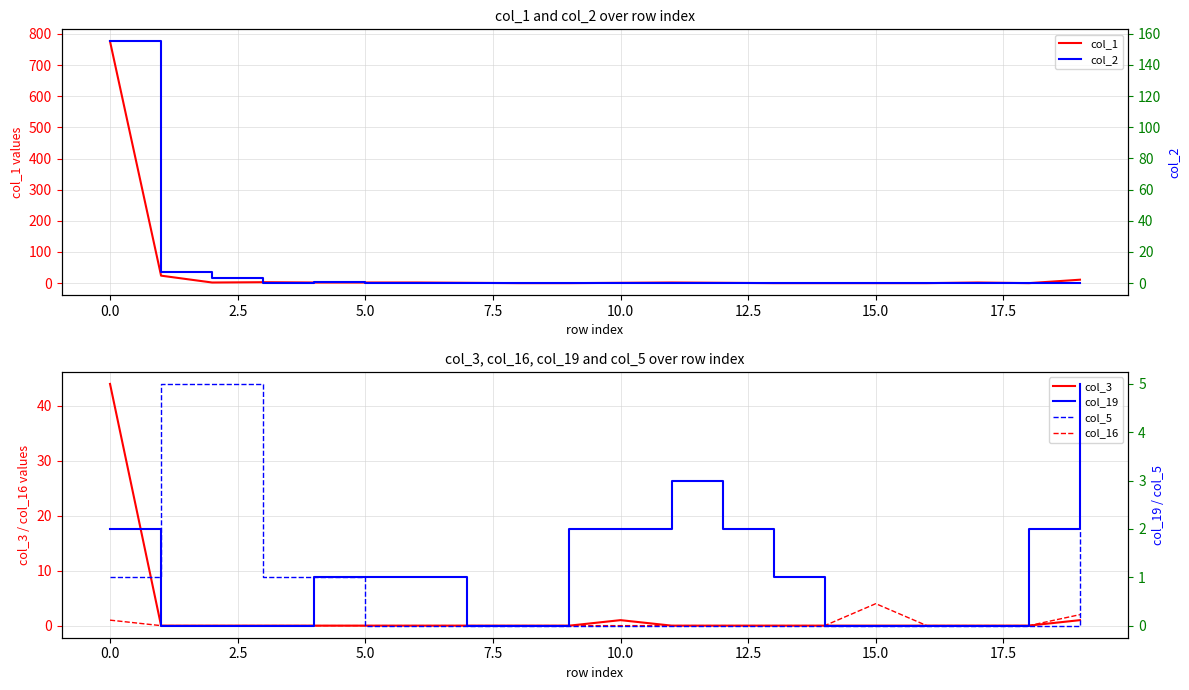

True or false: col_1 has a value of 0 at 13.

True